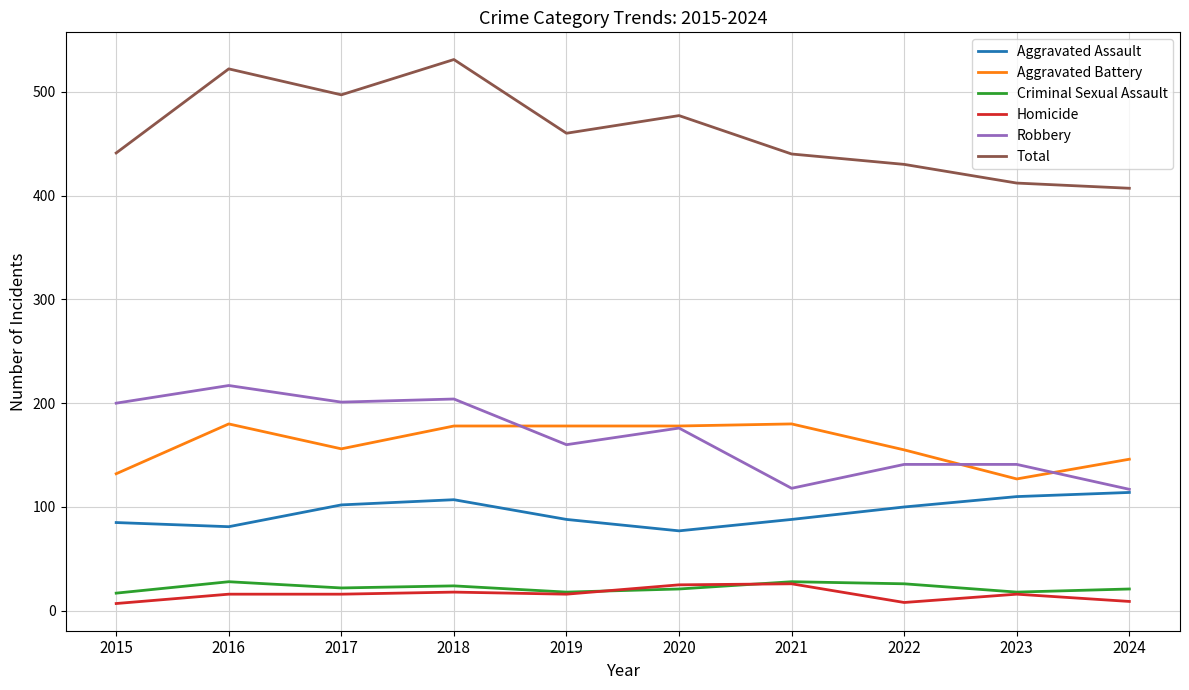

Is it true that Robbery equals 90 at 2020?

False